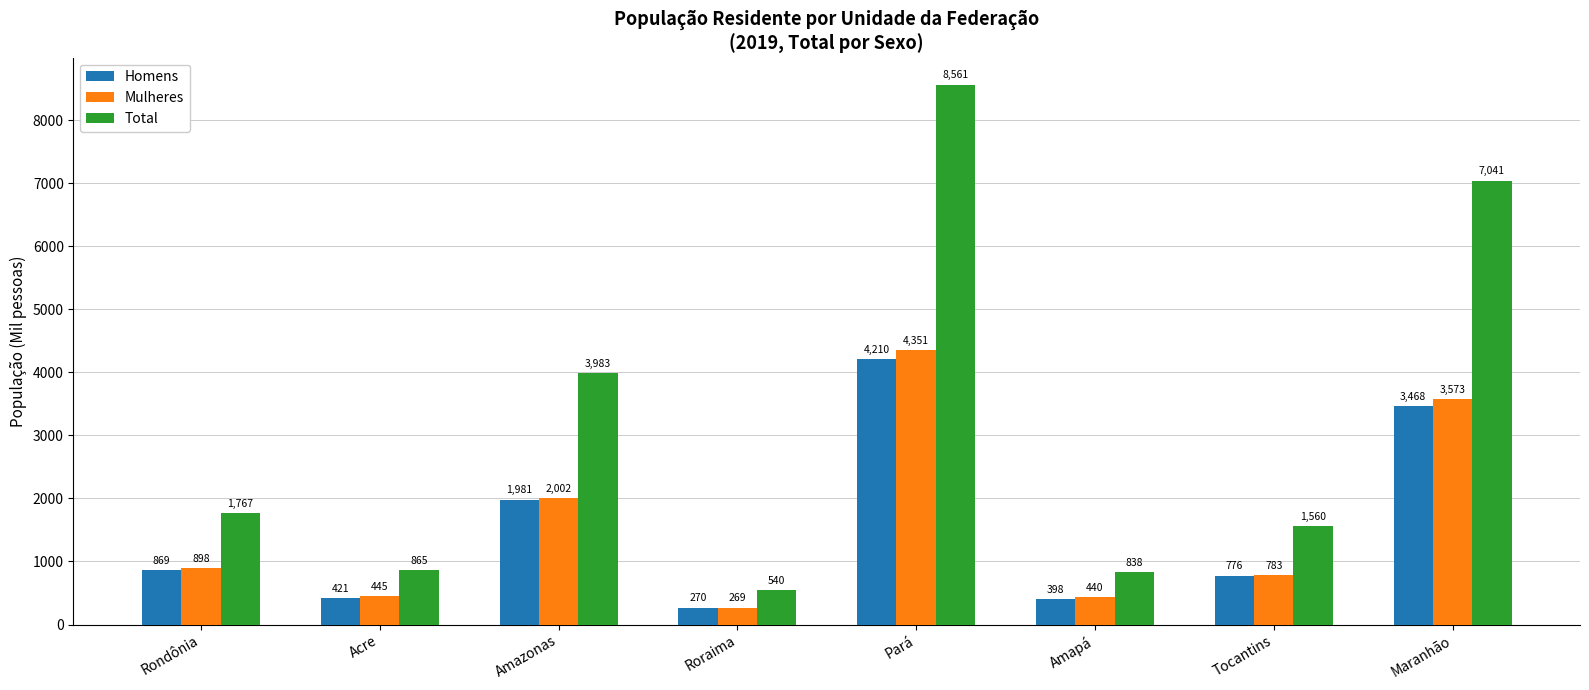

Where is Total nearest to the value 4550?

Amazonas